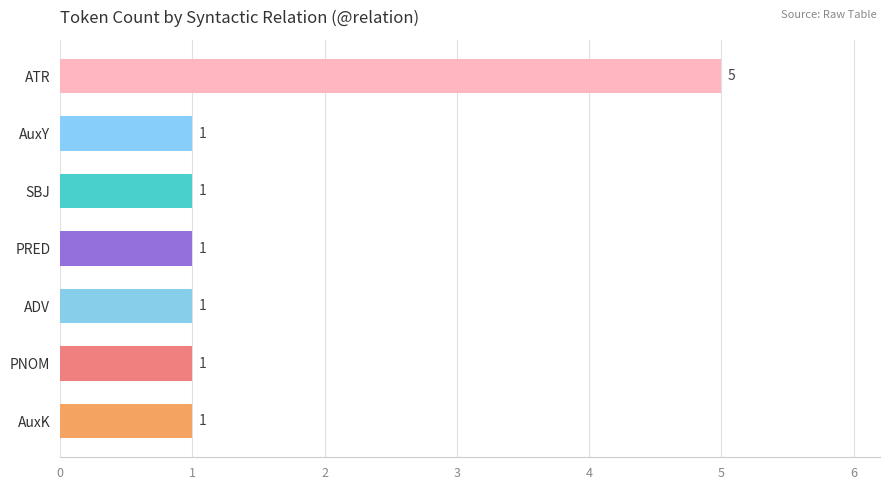

Count the number of categories in the chart.

7